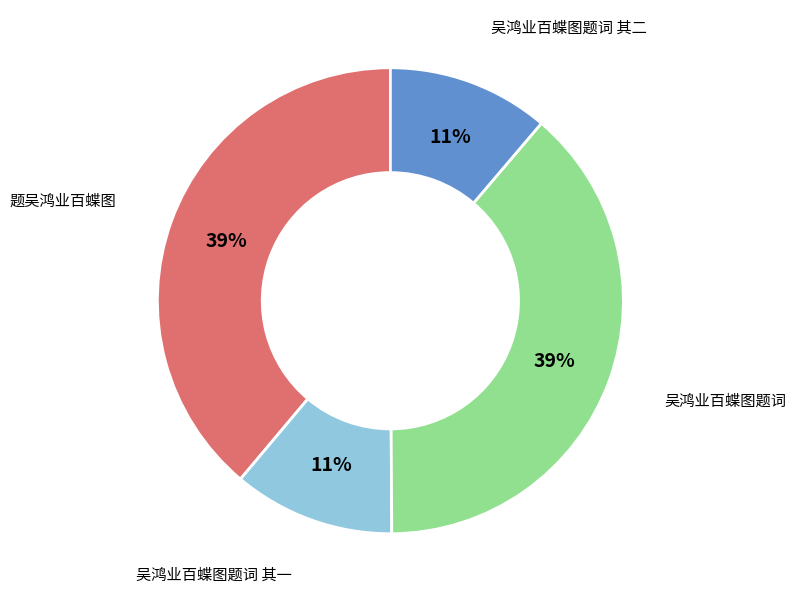

How many segments does this pie chart have?

4